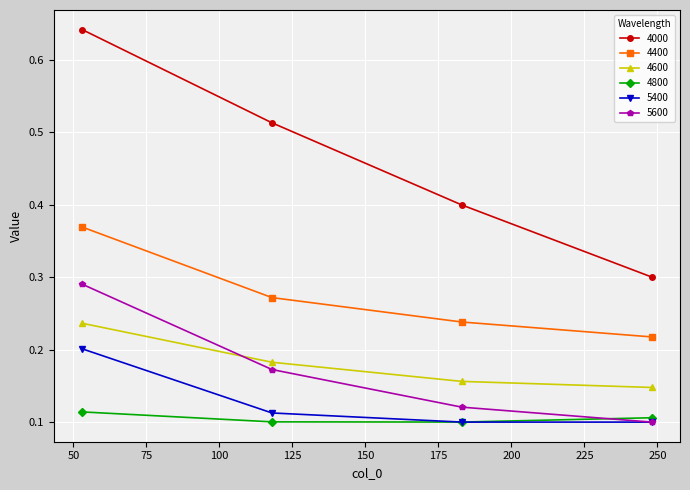

List the series in order of their peak value, lowest first.

4800, 5400, 4600, 5600, 4400, 4000